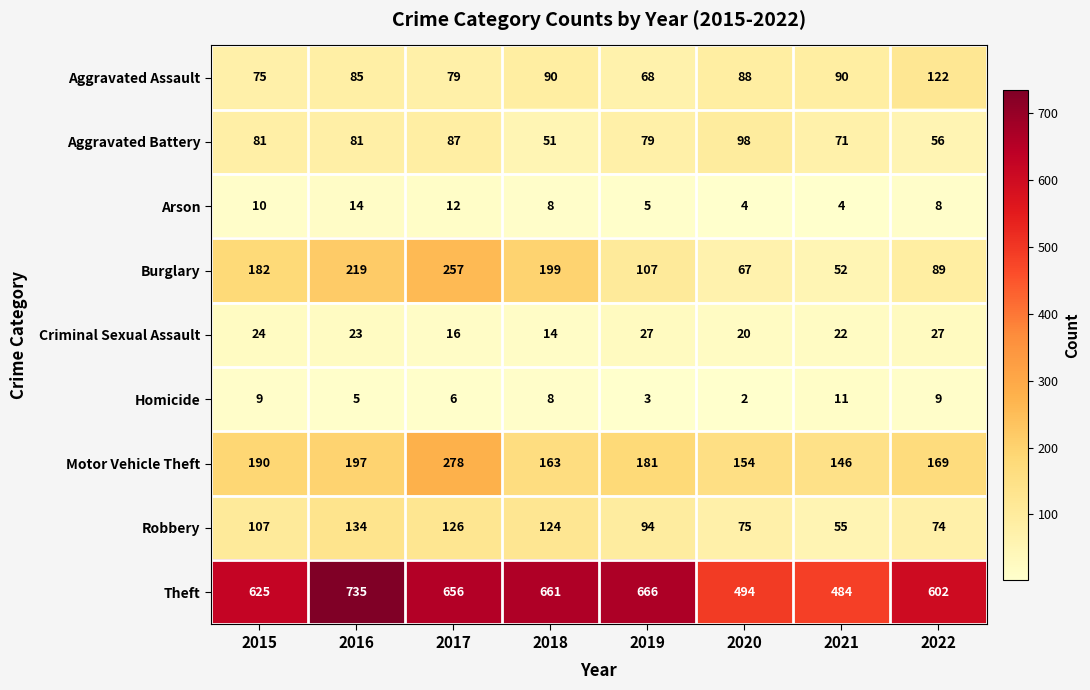

At which label does Motor Vehicle Theft reach its peak?

2017